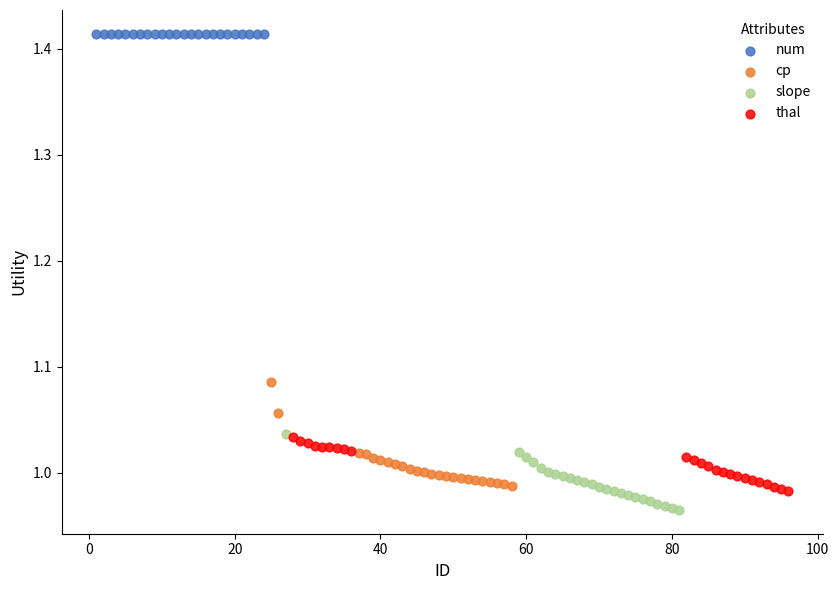

Which series contains the highest Y value?

num